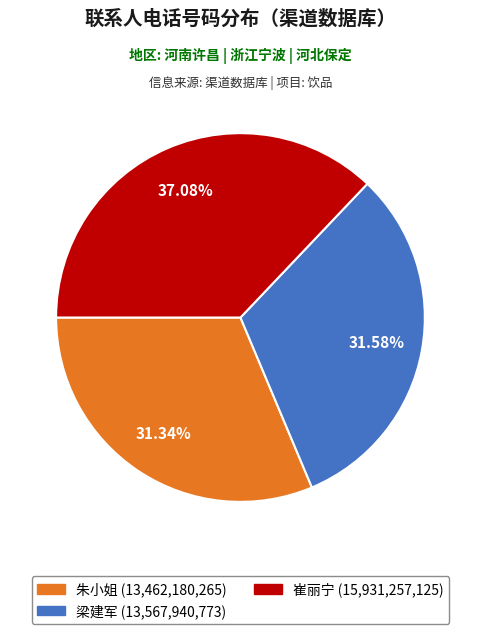

Count the number of slices in the pie.

3